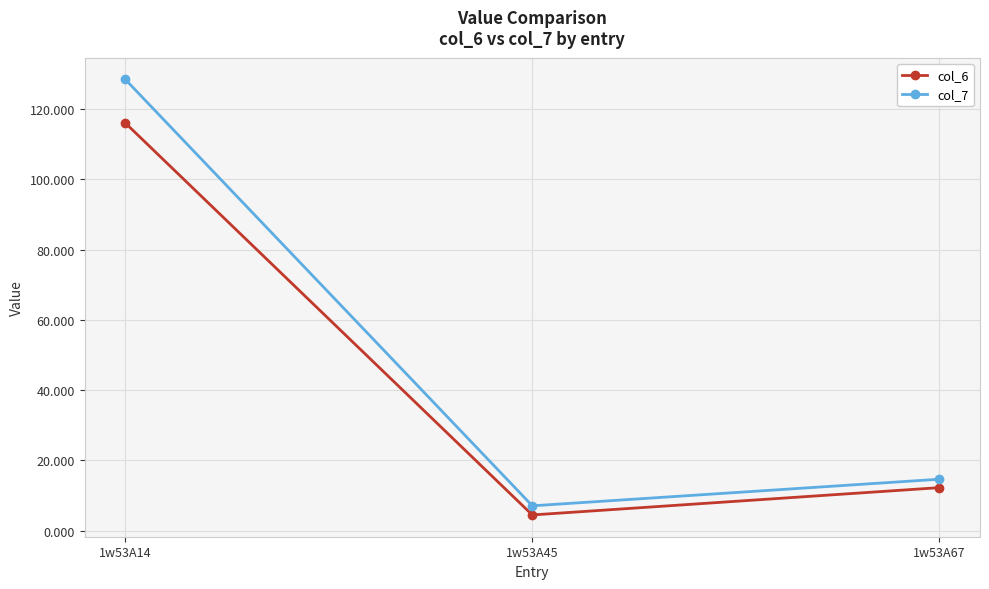

At which label is col_6 closest to 60?

1w53A67